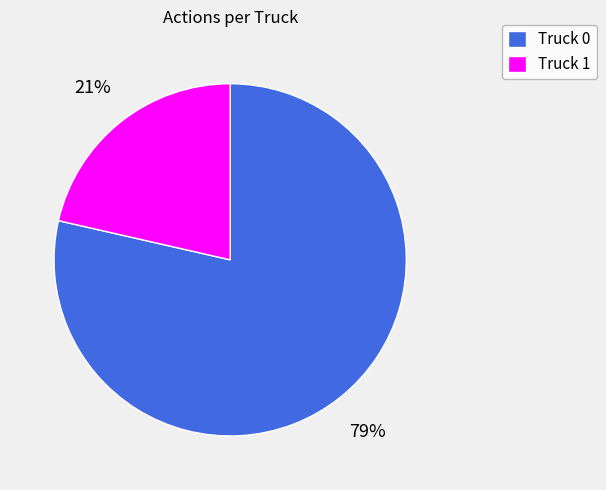

How many slices are in this pie chart?

2